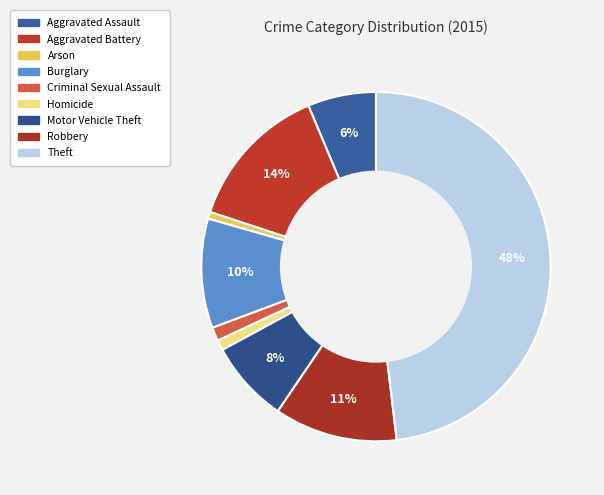

What percentage is NOT represented by Robbery?

88.6%